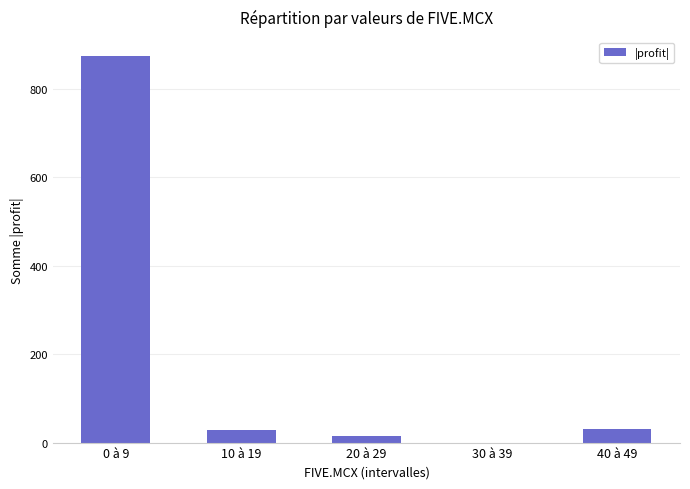

What is the difference between the values at 20 à 29 and 10 à 19?

15